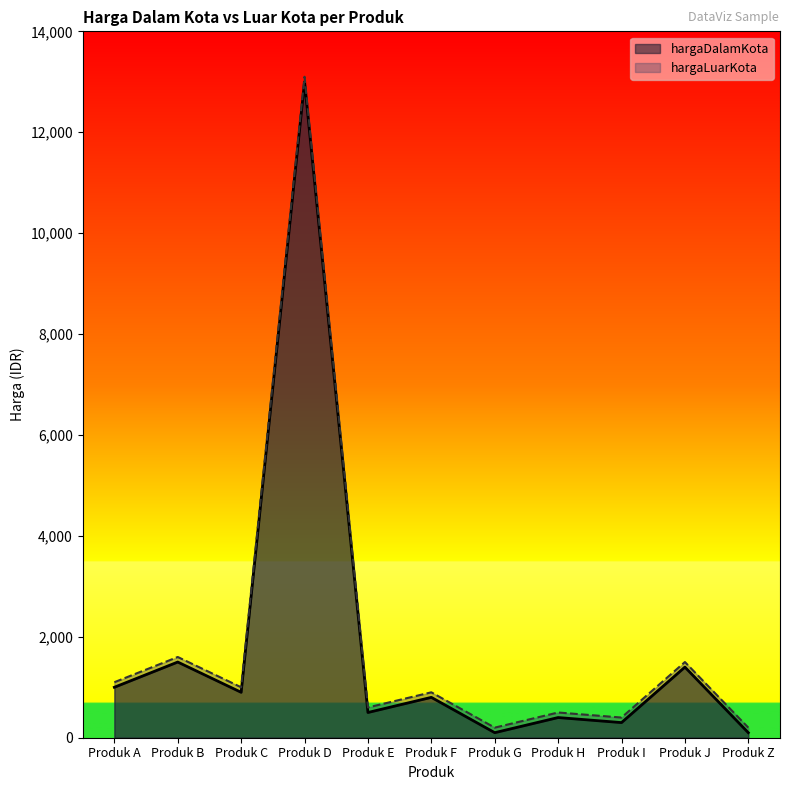

What is the difference between the highest and lowest values at Produk Z?

100